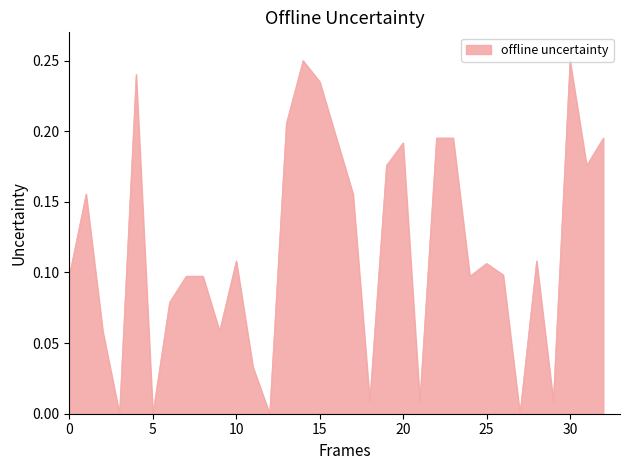

How many lines are shown in the chart?

1